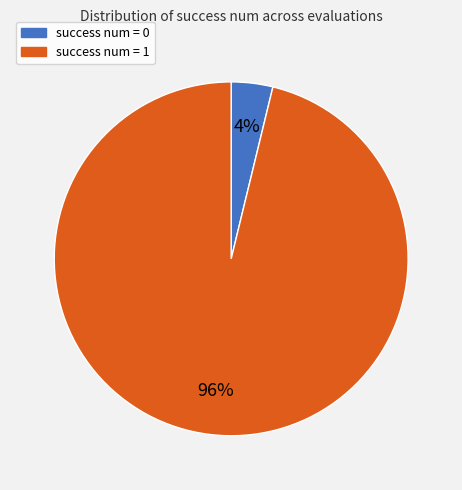

Does success num = 1 represent more than half of the total?

Yes